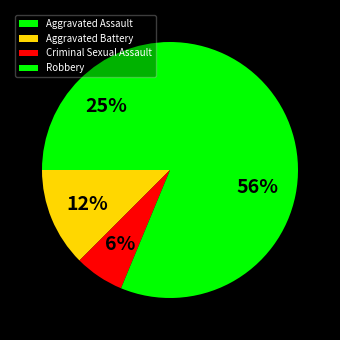

What is the ratio of the value at Aggravated Battery to the value at Criminal Sexual Assault?

2.0